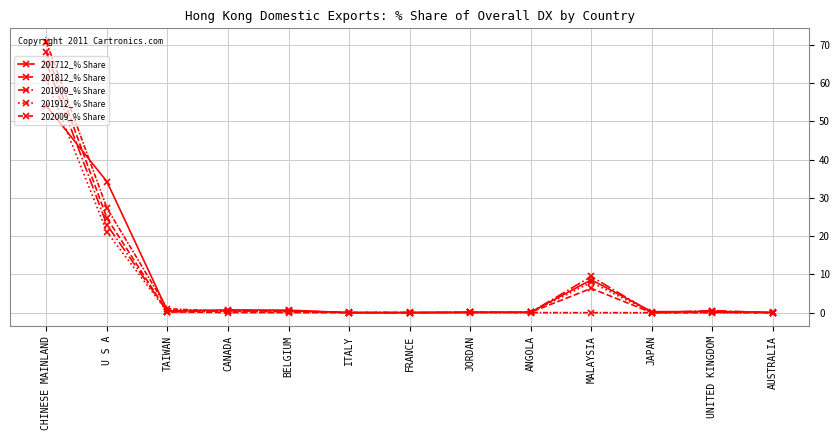

What is the sum of the 201812_% Share values at U S A and JAPAN?

24.7